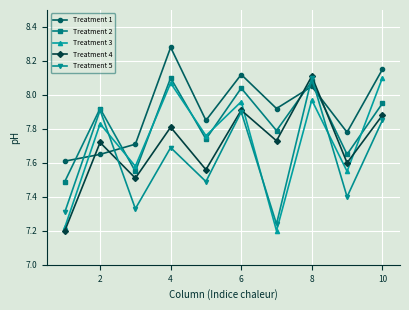

At how many categories does at least one series exceed 7?

10